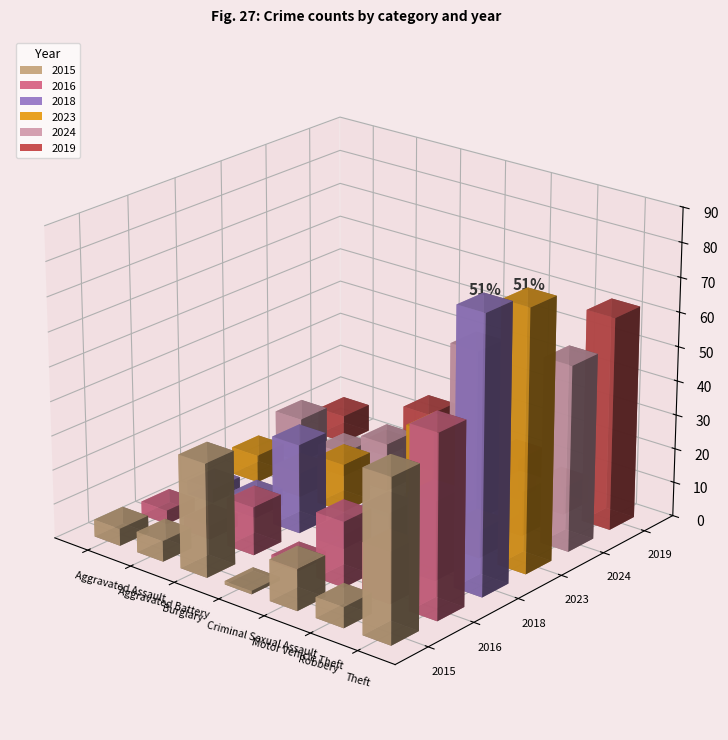

Rank the series at Aggravated Battery from highest to lowest value.

2023, 2024, 2015, 2018, 2016, 2019